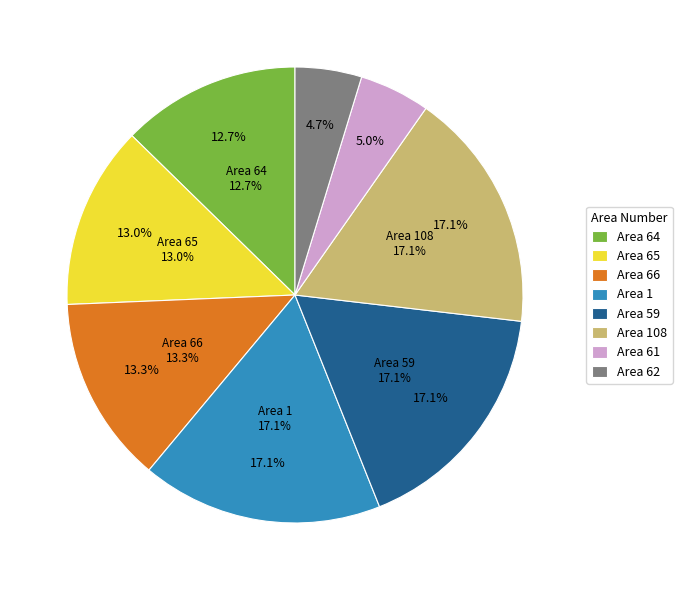

What is the smallest slice in the pie chart?

62